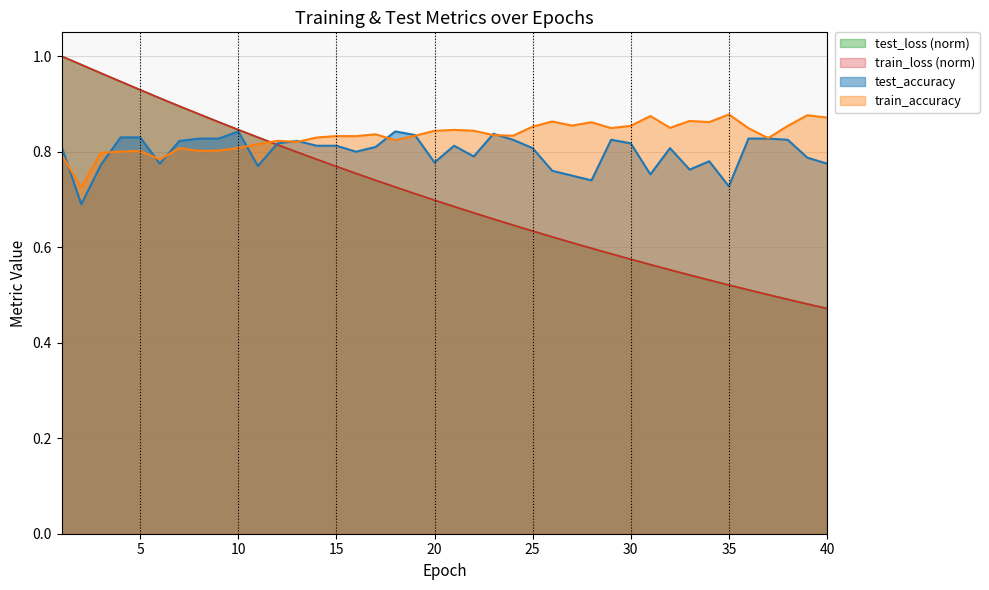

True or false: train_loss has more than 2 interior local peaks.

False